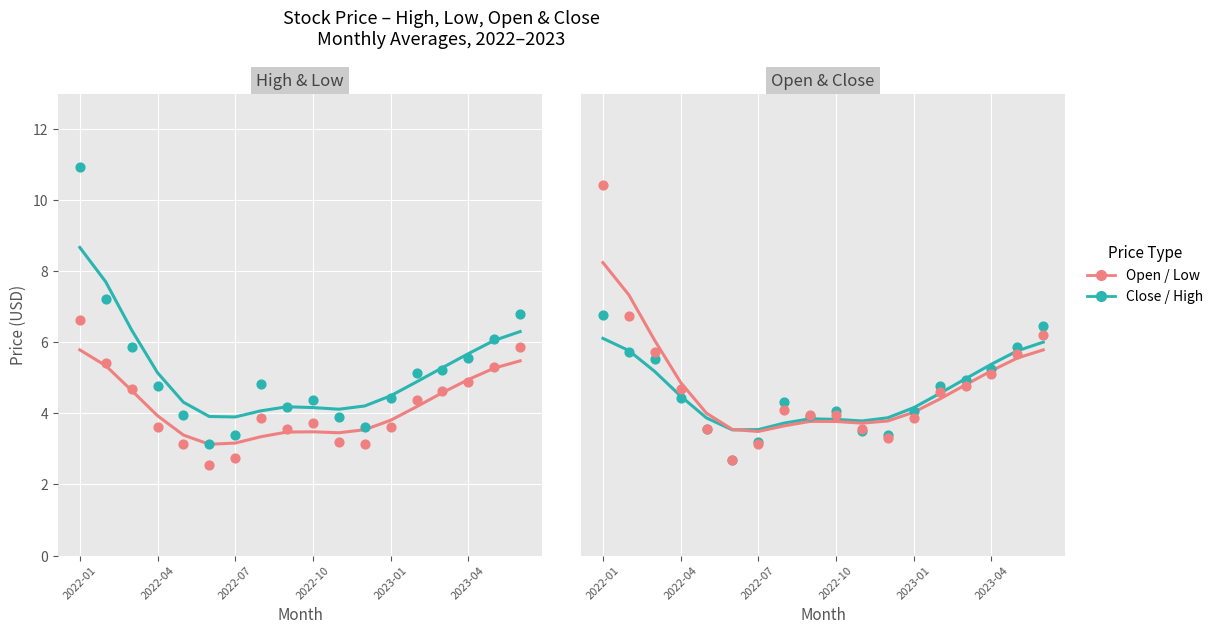

At which category is the sum across all series the highest?

2022-01